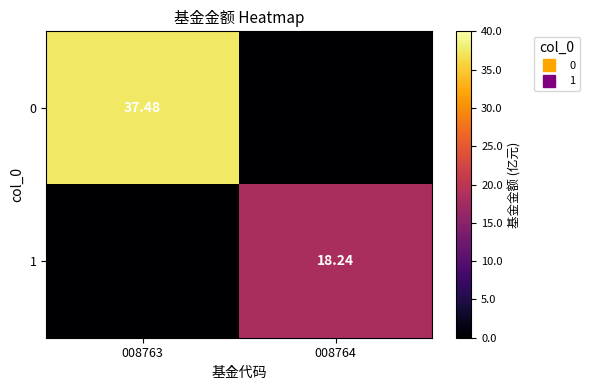

What is the difference between the 0 values at 008763 and 008764?

37.5